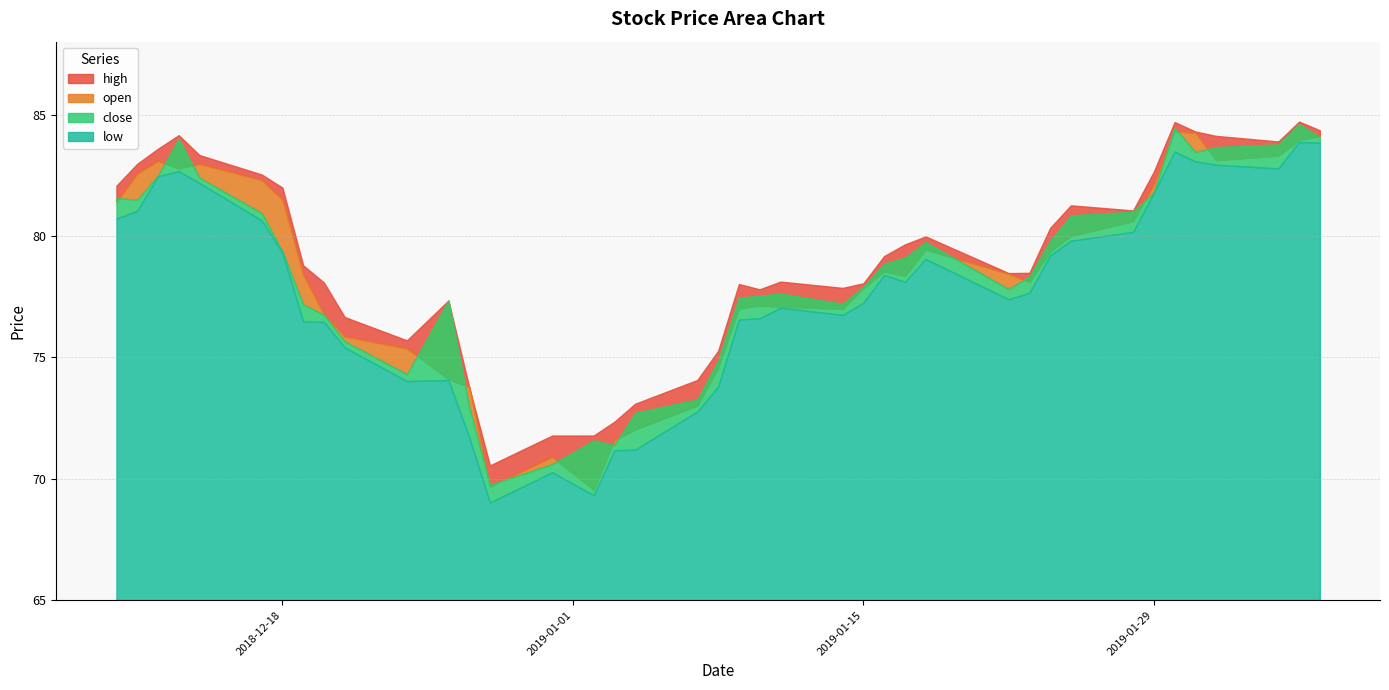

At which category does the chart reach its peak across all series?

2019-02-05